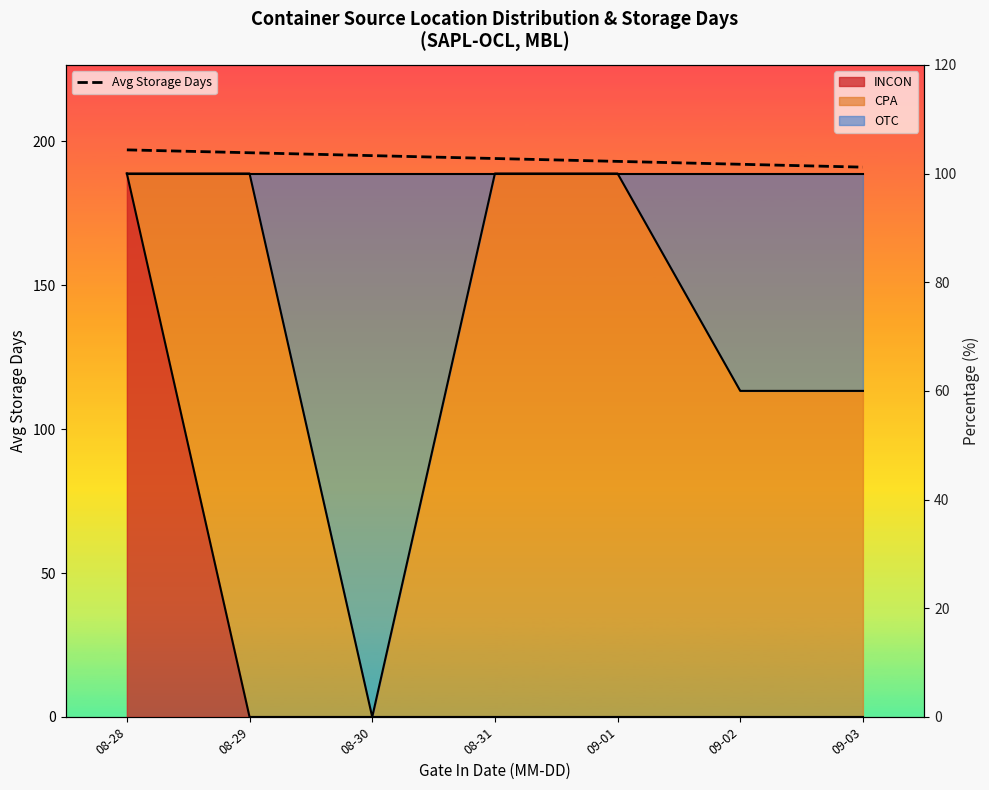

What is the change in value from 08-30 to 08-31?

-1